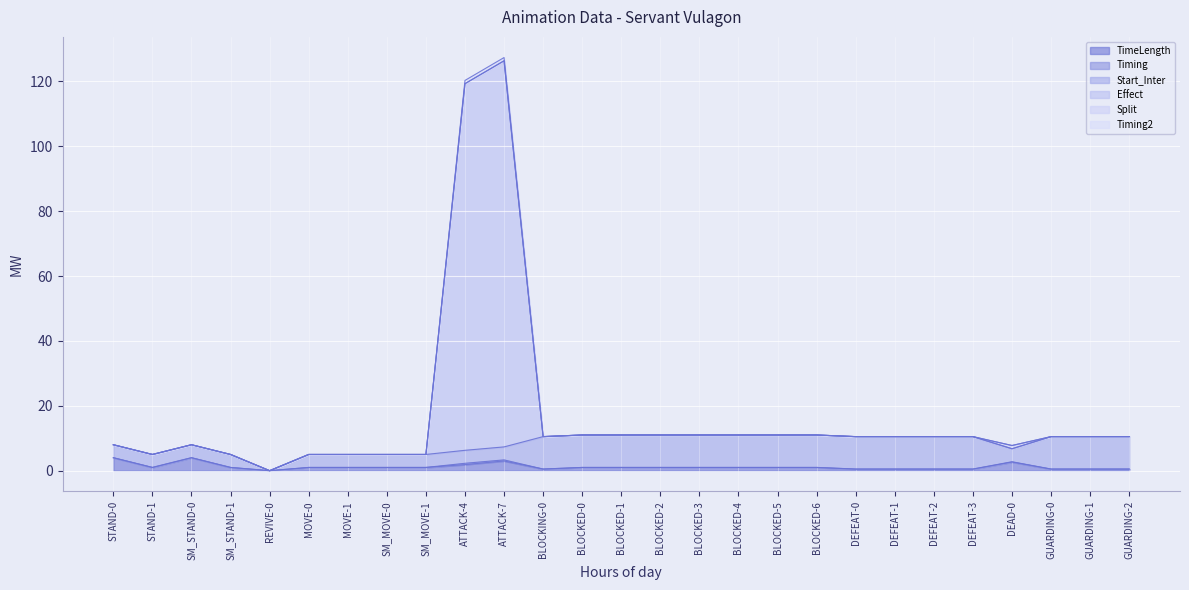

What is the difference between the highest and lowest values at GUARDING-2?

10.0